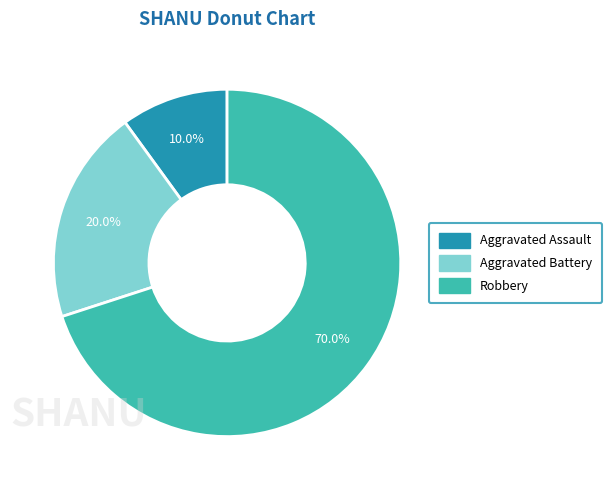

Is there a majority slice in this chart?

Yes